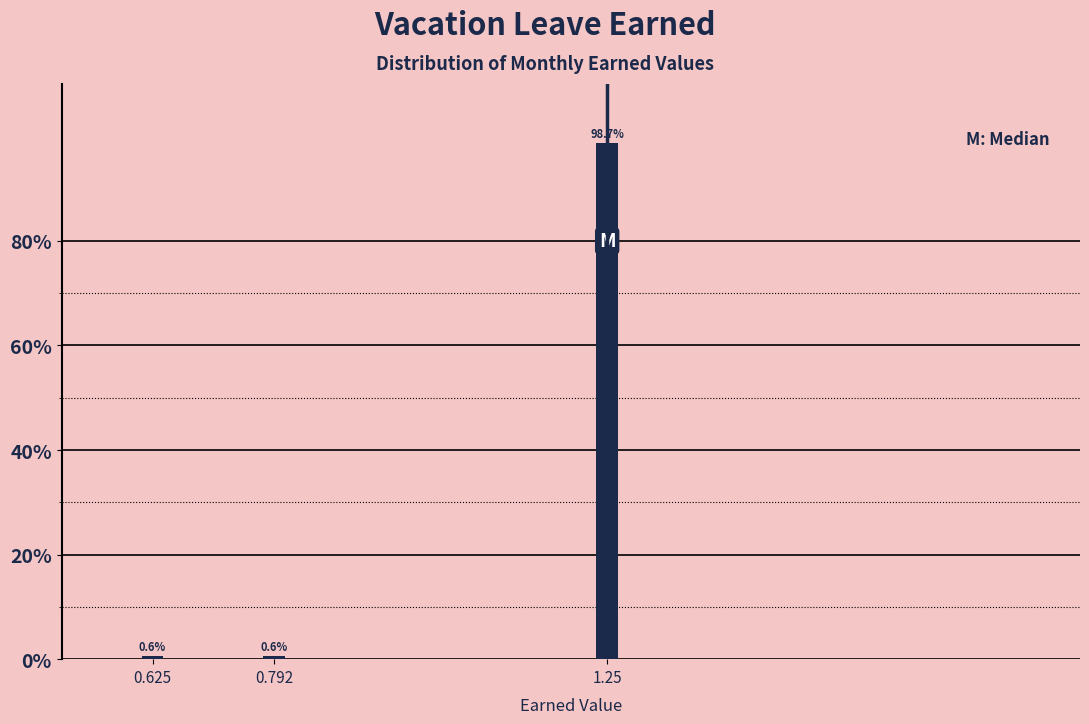

Reading left to right, extract all data points from this chart.

0.6	0.6	98.7